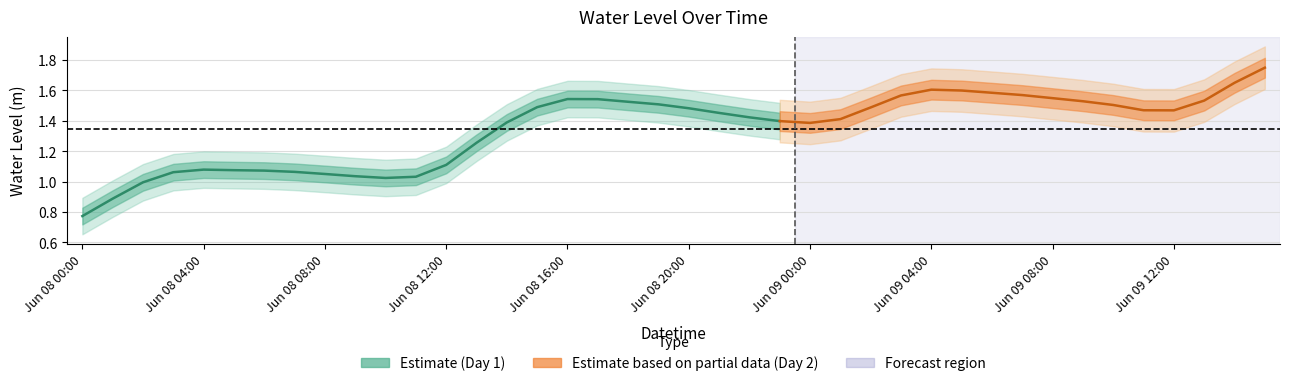

True or false: the data shows 2.9 at 2024-06-09 14:00.

False